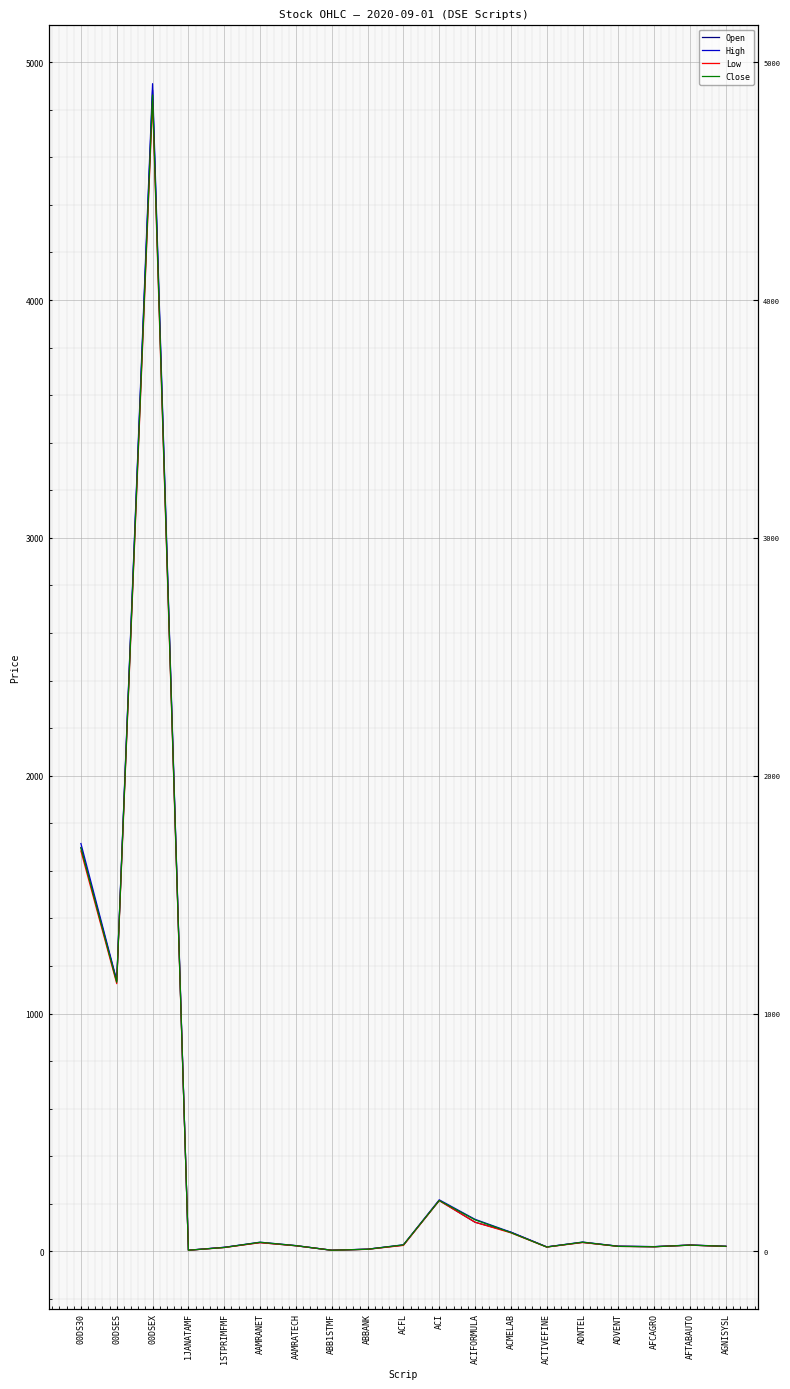

Reading left to right, extract all data points from this chart.

Open: 00DS30=1698.5	00DSES=1136.2	00DSEX=4882.9	1JANATAMF=4.6	1STPRIMFMF=16.7	AAMRANET=36.8	AAMRATECH=23.4	ABB1STMF=4.6	ABBANK=8.9	ACFL=25.9	ACI=213.8	ACIFORMULA=122.3	ACMELAB=80.5	ACTIVEFINE=18.6	ADNTEL=37.6	ADVENT=21.4	AFCAGRO=19.6	AFTABAUTO=26.2	AGNISYSL=20.7
High: 00DS30=1714.7	00DSES=1139.2	00DSEX=4909.9	1JANATAMF=4.7	1STPRIMFMF=16.9	AAMRANET=38.4	AAMRATECH=24.2	ABB1STMF=4.6	ABBANK=9.0	ACFL=27.4	ACI=216.6	ACIFORMULA=134.5	ACMELAB=80.5	ACTIVEFINE=18.7	ADNTEL=39.0	ADVENT=21.4	AFCAGRO=19.8	AFTABAUTO=26.5	AGNISYSL=21.5
Low: 00DS30=1683.8	00DSES=1125.5	00DSEX=4839.6	1JANATAMF=4.5	1STPRIMFMF=15.9	AAMRANET=36.4	AAMRATECH=23.4	ABB1STMF=4.5	ABBANK=8.5	ACFL=25.0	ACI=213.0	ACIFORMULA=122.3	ACMELAB=77.7	ACTIVEFINE=17.8	ADNTEL=37.1	ADVENT=20.7	AFCAGRO=19.1	AFTABAUTO=25.9	AGNISYSL=20.6
Close: 00DS30=1696.4	00DSES=1131.4	00DSEX=4862.2	1JANATAMF=4.6	1STPRIMFMF=16.1	AAMRANET=38.1	AAMRATECH=23.8	ABB1STMF=4.5	ABBANK=8.7	ACFL=27.1	ACI=213.8	ACIFORMULA=132.3	ACMELAB=78.6	ACTIVEFINE=18.0	ADNTEL=38.4	ADVENT=20.9	AFCAGRO=19.3	AFTABAUTO=26.1	AGNISYSL=21.1